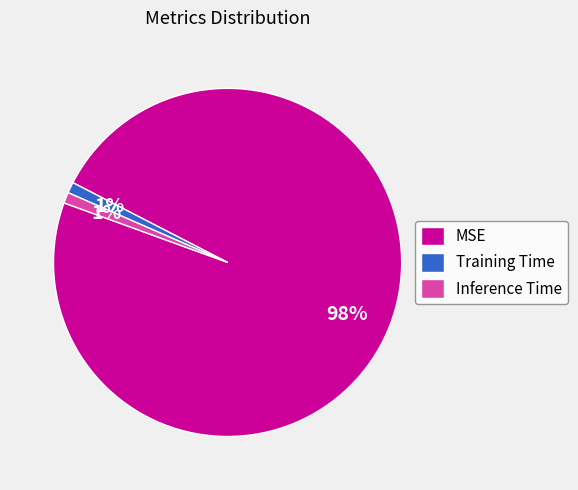

To the nearest percent, what portion does MSE represent?

98%